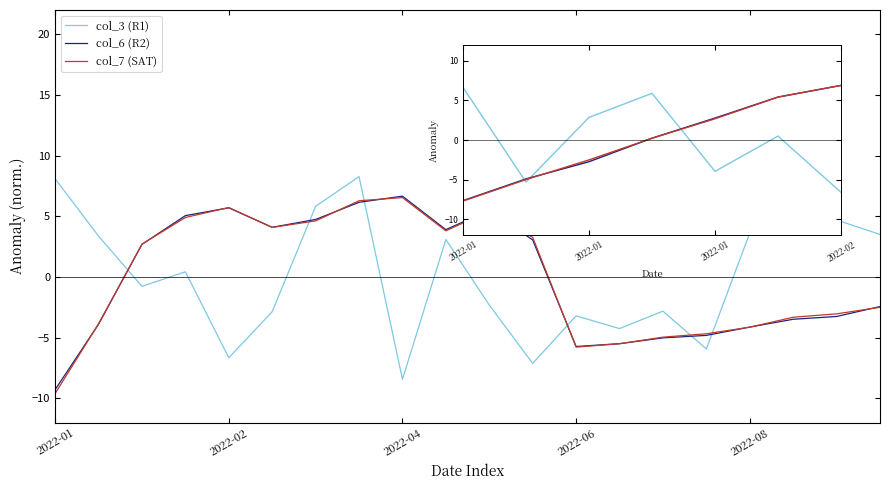

What are all the series names shown in the legend?

col_3 (R1), col_6 (R2), col_7 (SAT)